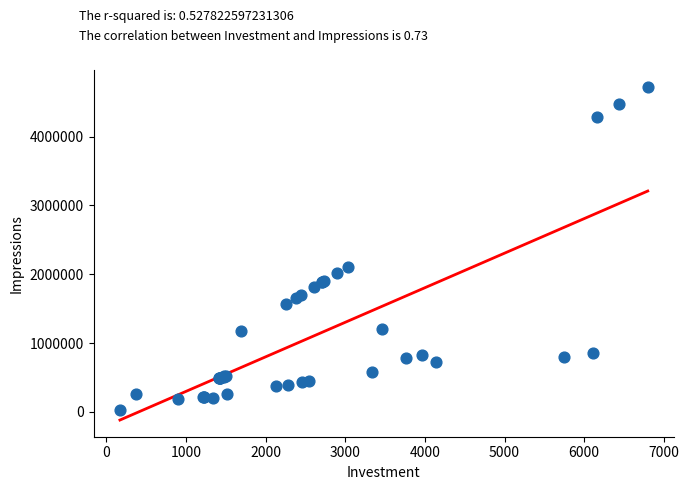

What Y value in the scatter plot is closest to 2377132?

2106806